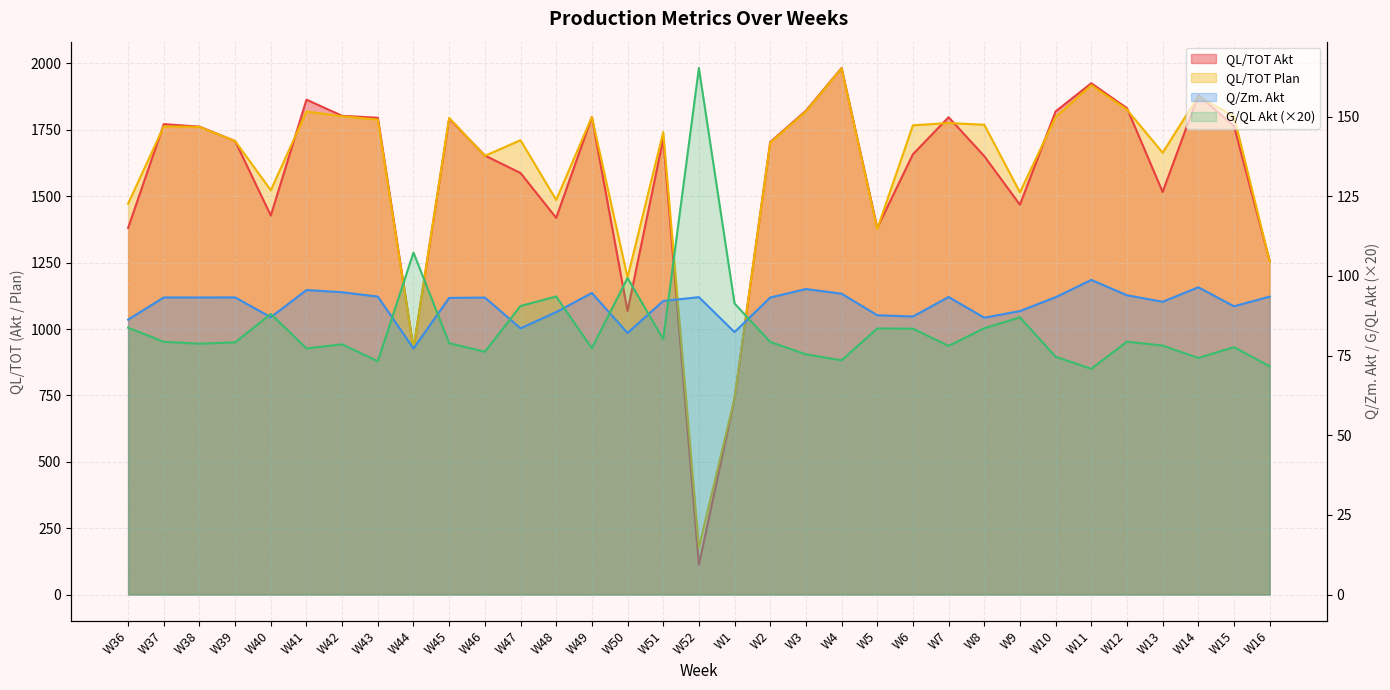

What is the minimum value for QL/TOT Akt?

112.2